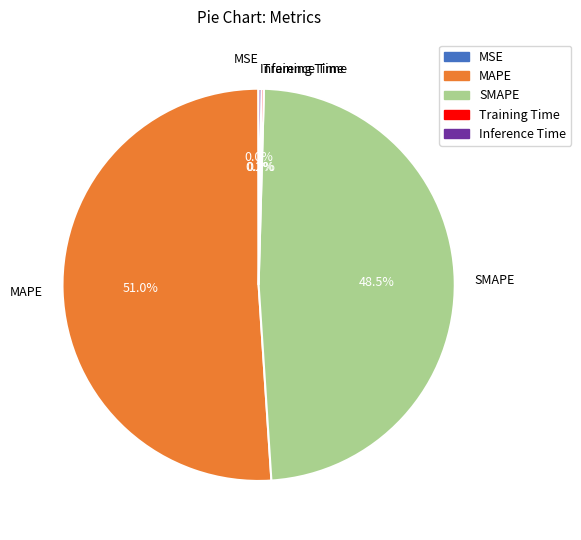

To the nearest percent, what is the difference between the largest and smallest slice percentages?

51%